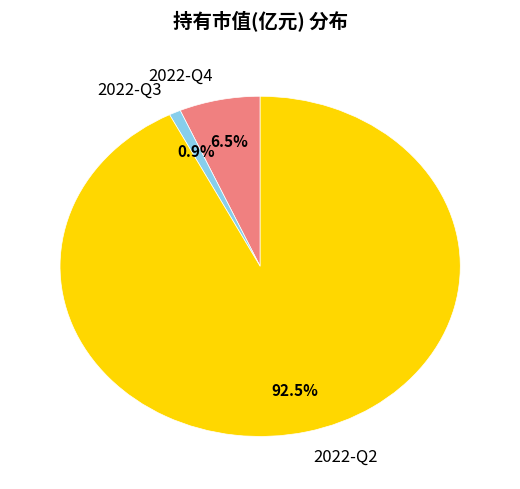

What percentage do 2022-Q3 and 2022-Q2 together represent?

93.5%